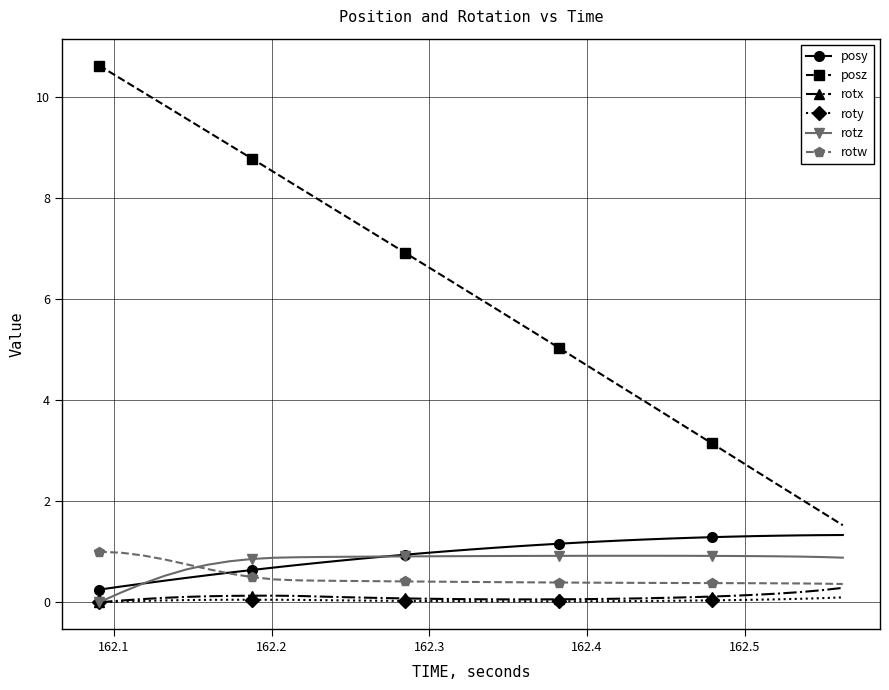

What is the highest value of the rotx series?

0.3